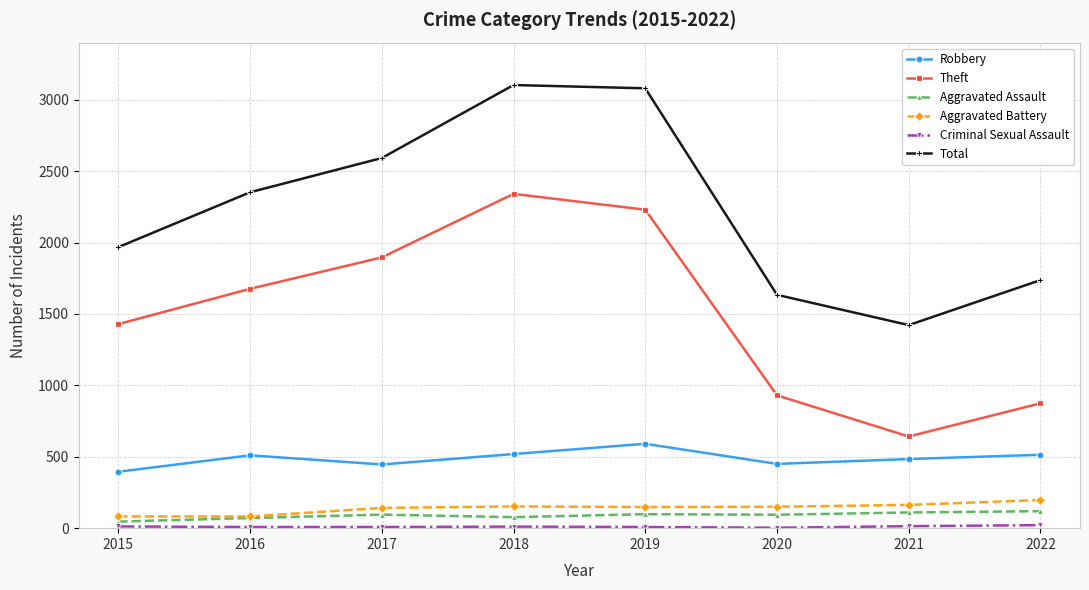

Where is the first local maximum for Theft?

2018